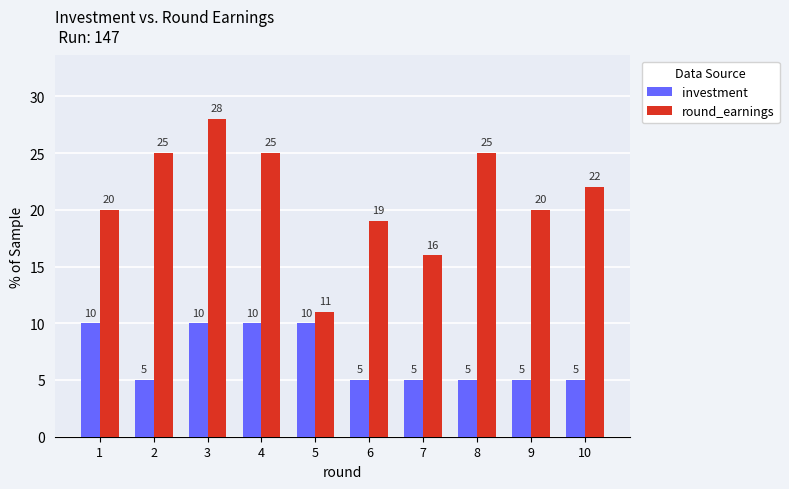

What are all the series names shown in the legend?

investment, round_earnings